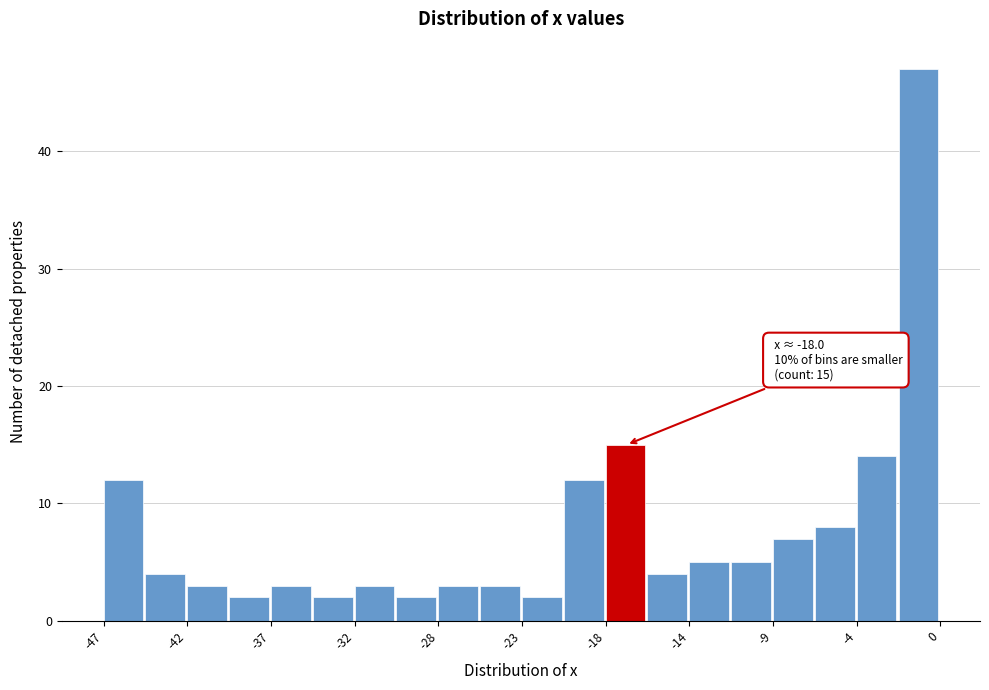

Over which range of the x-axis is the bar tallest?

-1.95 to 0.40